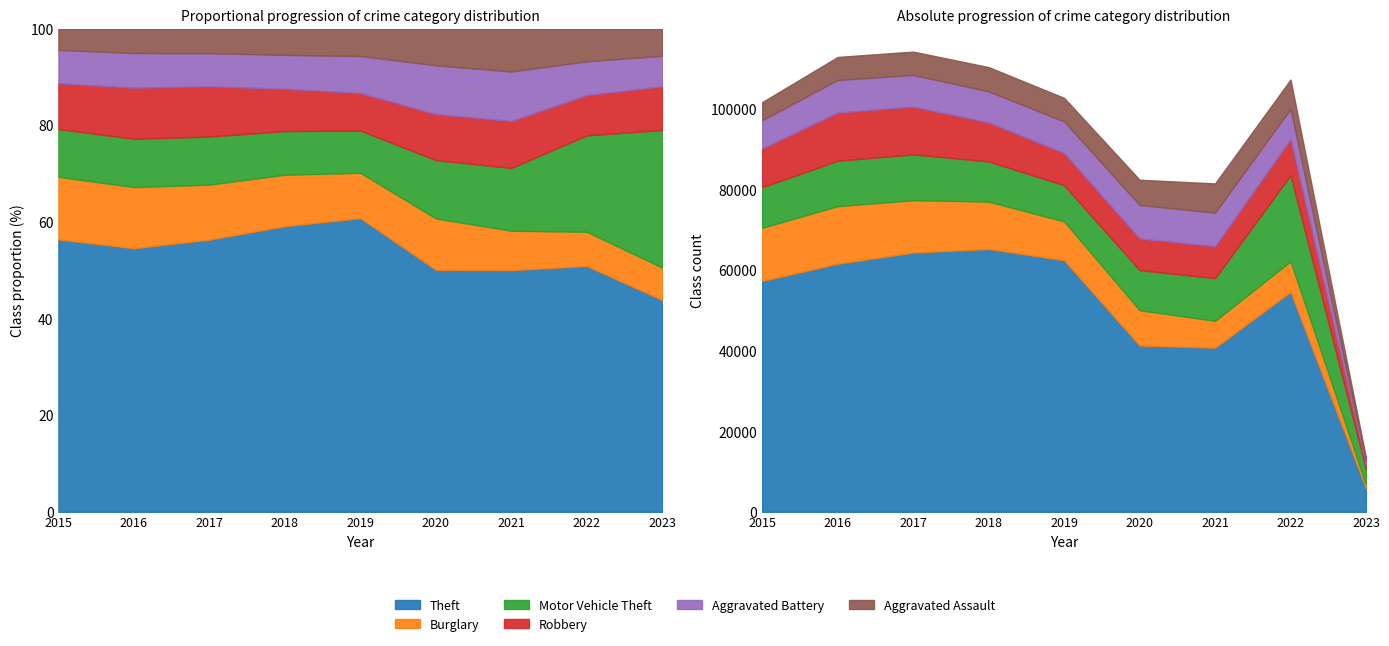

At which category does Burglary reach its first local peak?

2016